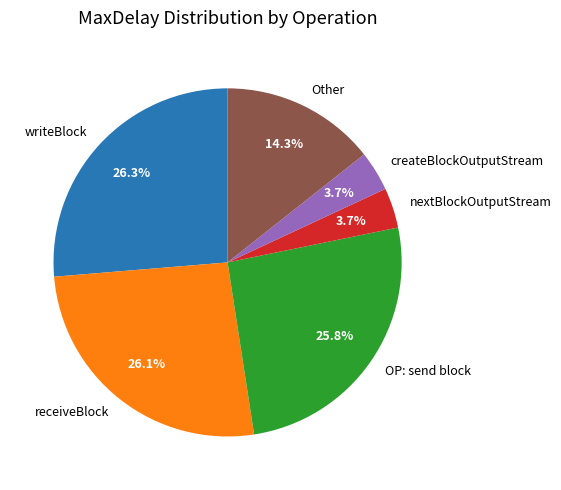

What portion of the pie excludes writeBlock?

73.7%